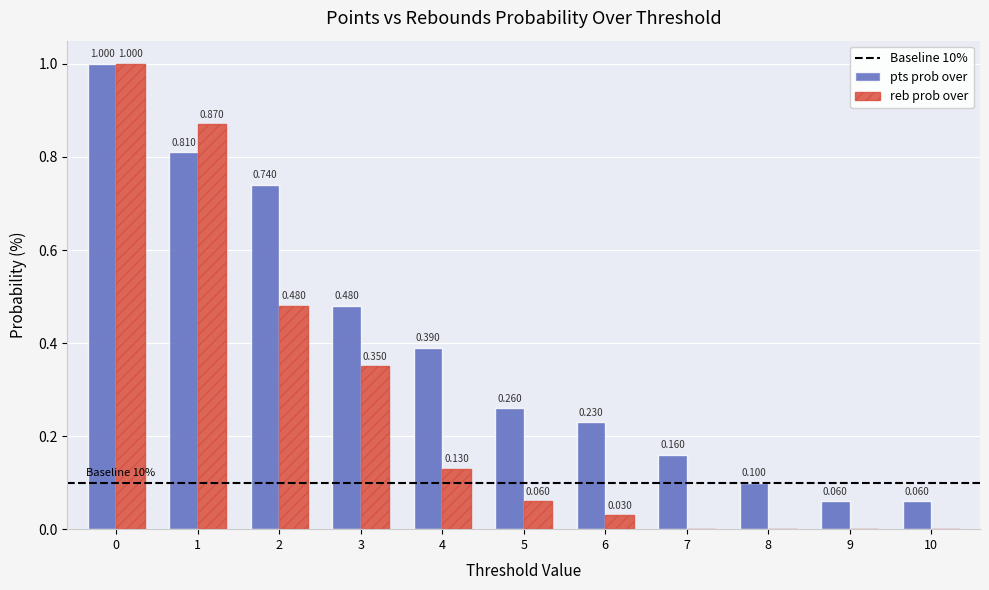

Which series changed the most between 5 and 9?

pts prob over